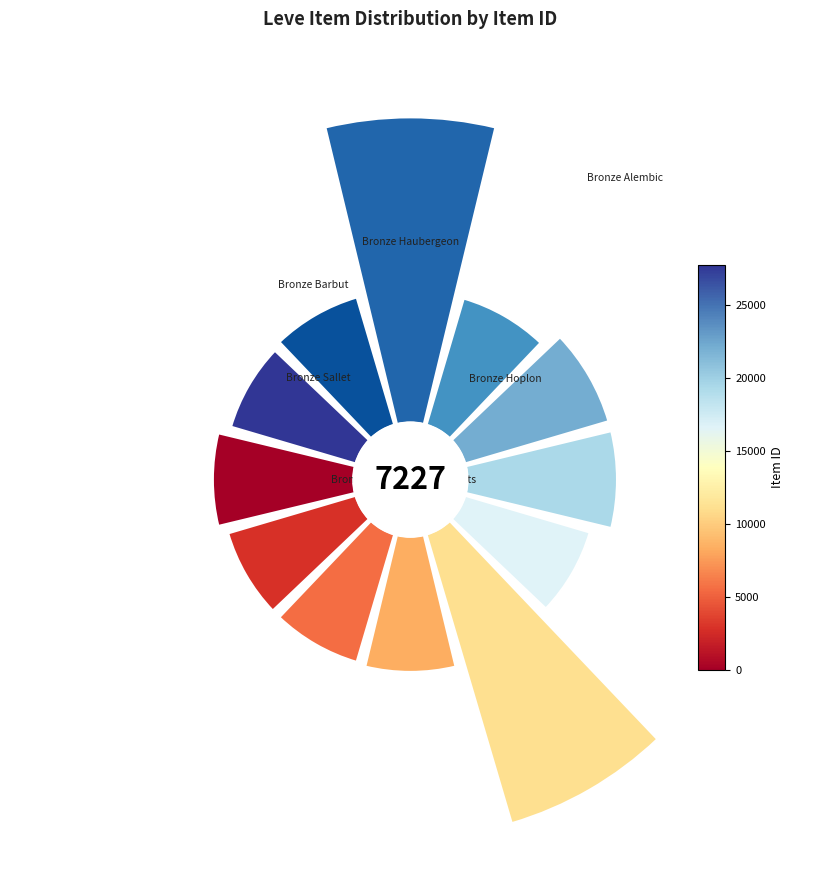

The 8 slice represents 13% of the pie. True or false?

False